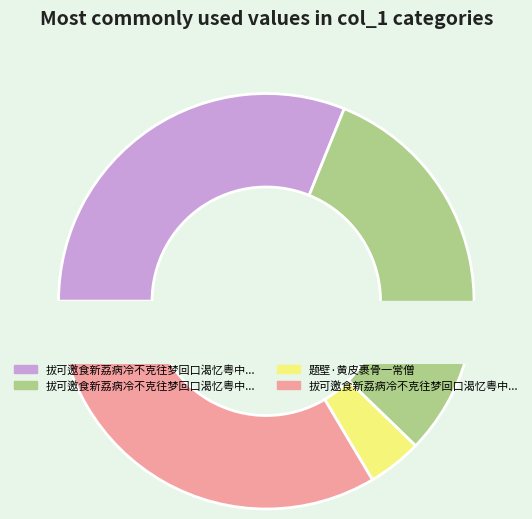

Is there a majority slice in this chart?

No